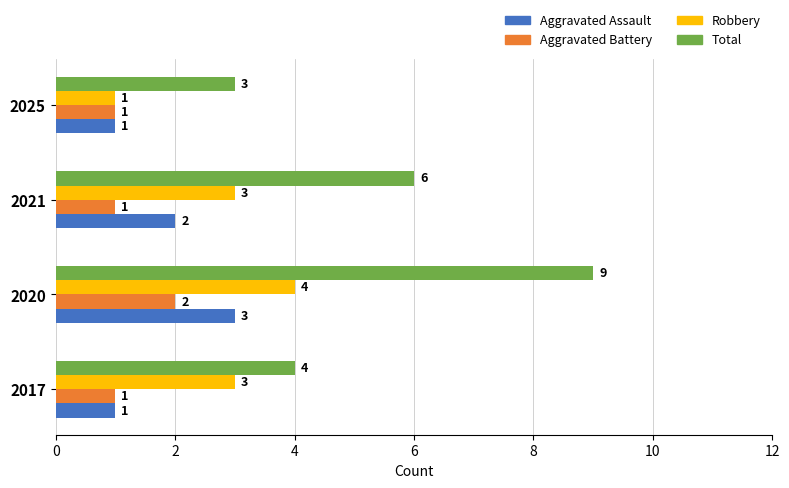

List the labels in order of Total value, smallest first.

2025, 2017, 2021, 2020